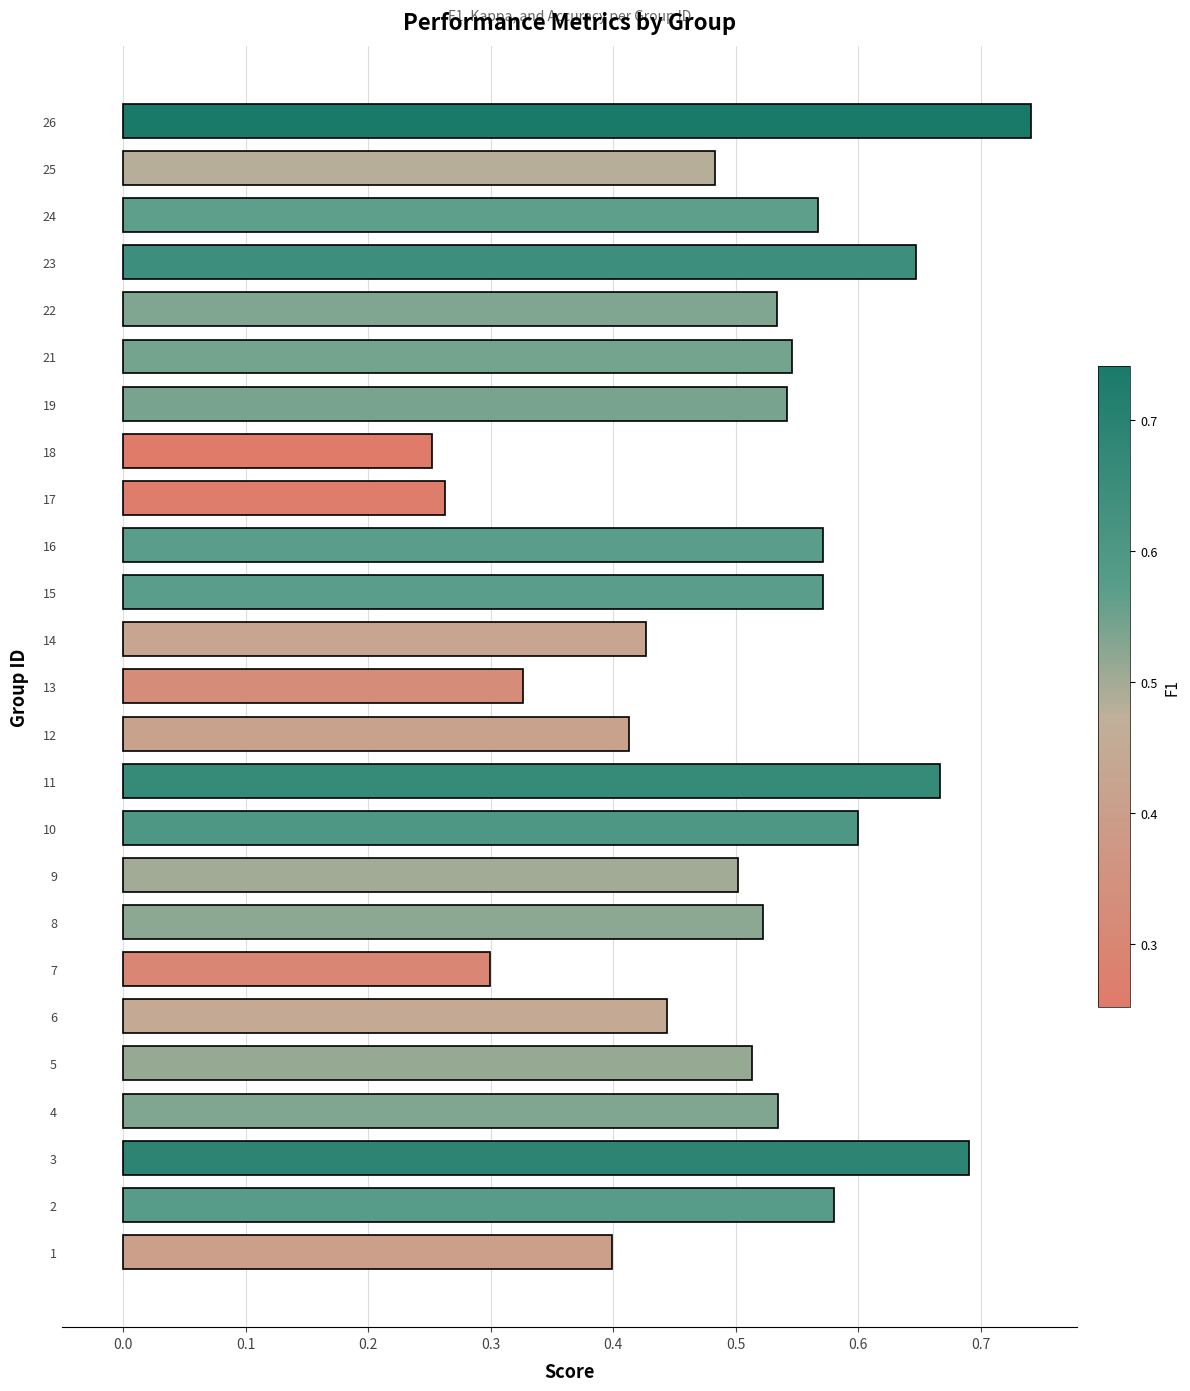

Between 13 and 8, which is larger?

8